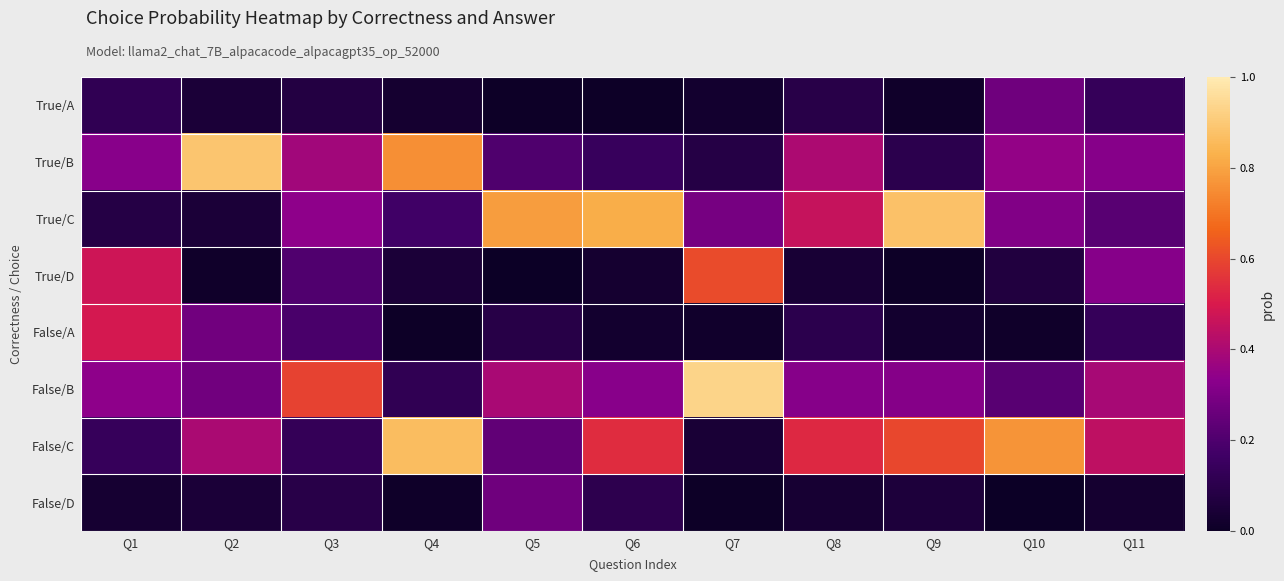

What is the spread (max minus min) of values at Q8?

0.5